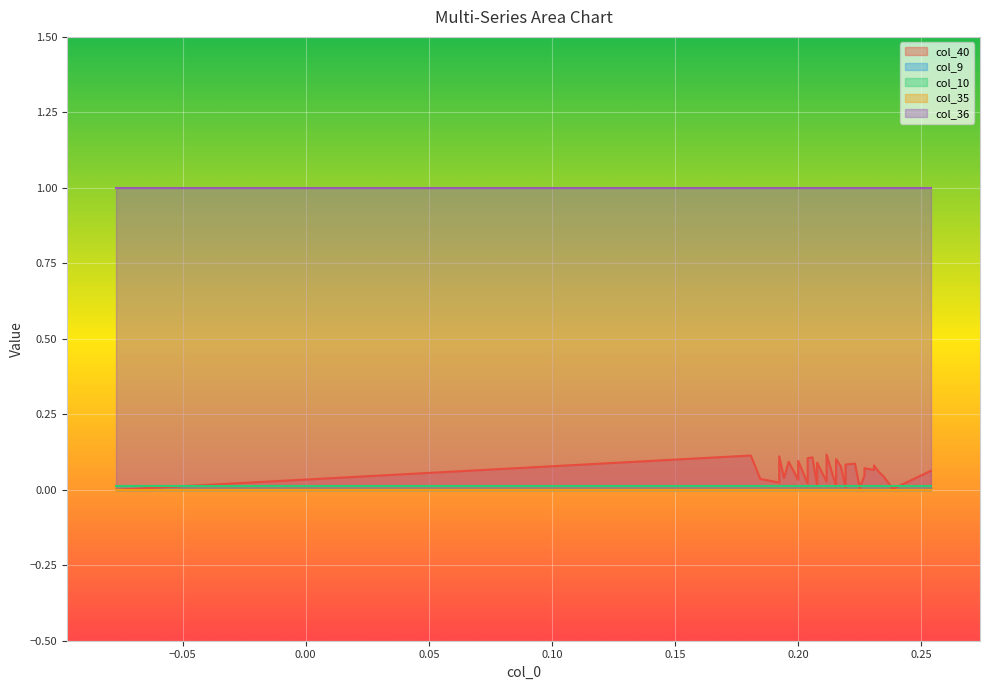

The col_36 series shows 1.0 at 32. True or false?

True